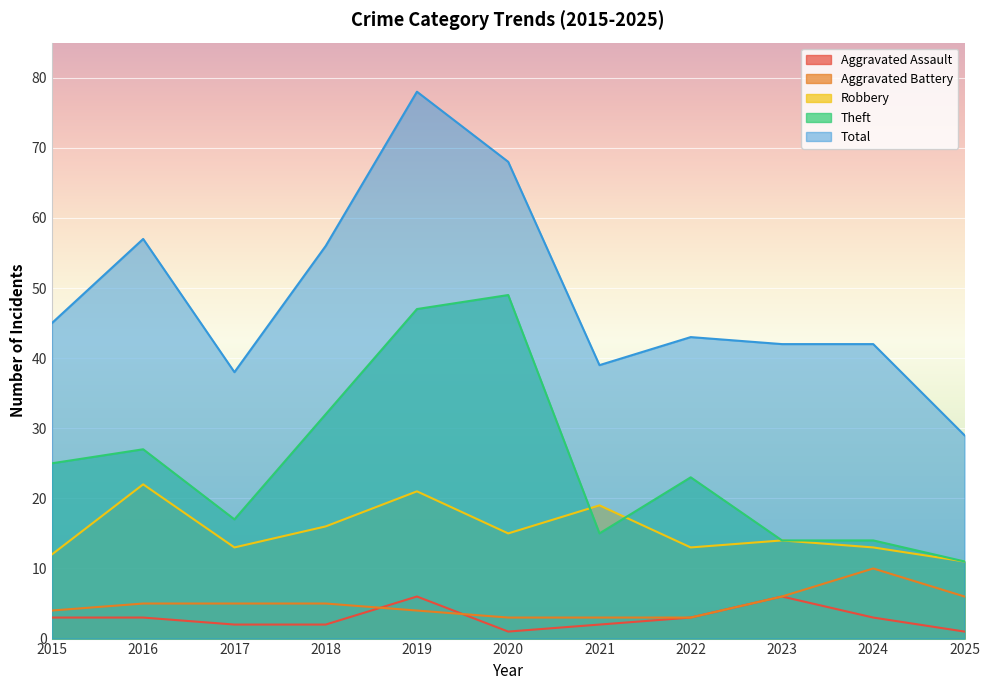

Reading left to right, what are all the values shown in this chart?

Aggravated Assault: 2015=3	2016=3	2017=2	2018=2	2019=6	2020=1	2021=2	2022=3	2023=6	2024=3	2025=1
Aggravated Battery: 2015=4	2016=5	2017=5	2018=5	2019=4	2020=3	2021=3	2022=3	2023=6	2024=10	2025=6
Robbery: 2015=12	2016=22	2017=13	2018=16	2019=21	2020=15	2021=19	2022=13	2023=14	2024=13	2025=11
Theft: 2015=25	2016=27	2017=17	2018=32	2019=47	2020=49	2021=15	2022=23	2023=14	2024=14	2025=11
Total: 2015=45	2016=57	2017=38	2018=56	2019=78	2020=68	2021=39	2022=43	2023=42	2024=42	2025=29